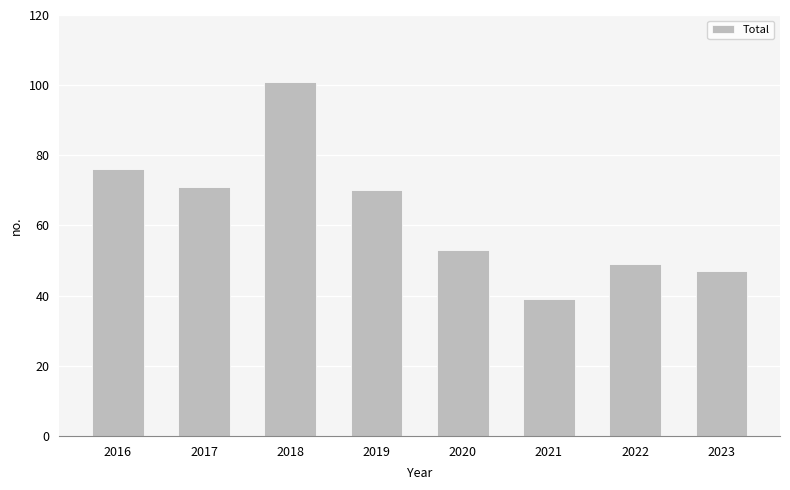

How many values are below 70?

4